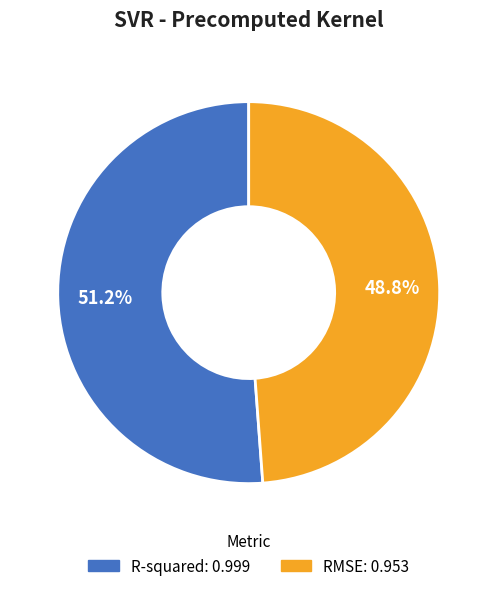

To the nearest percent, what is the difference between the largest and smallest slice percentages?

2%